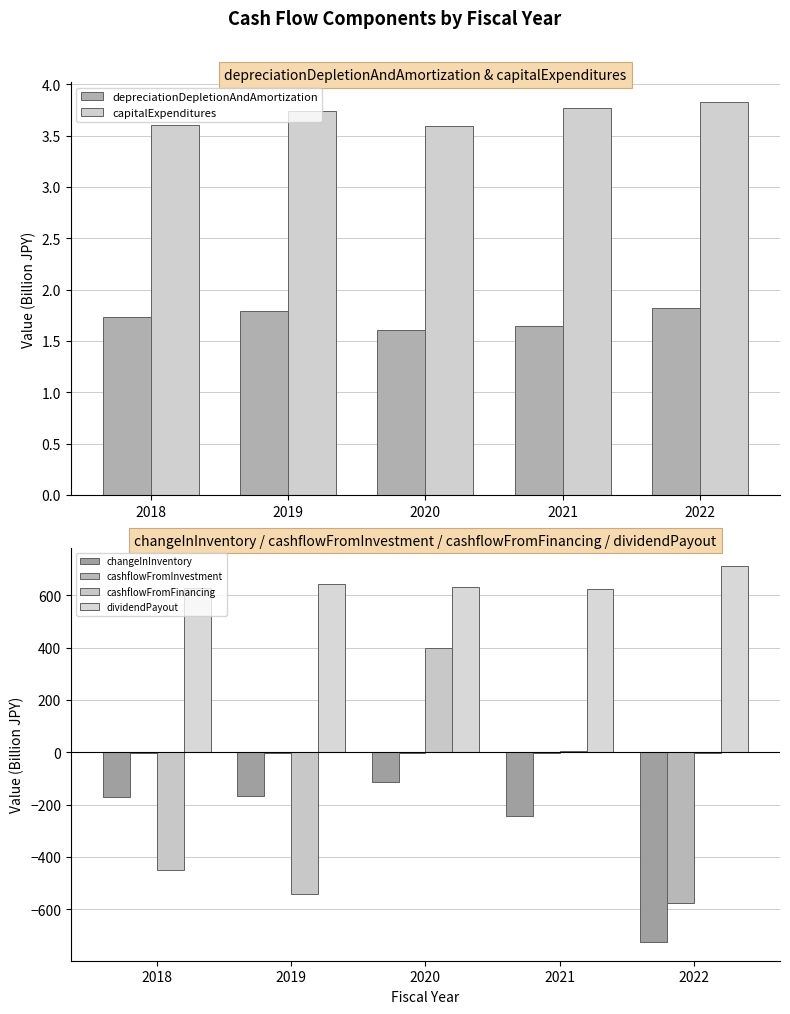

Rank the series at 2019 from lowest to highest value.

cashflowFromFinancing, changeInInventory, cashflowFromInvestment, depreciationDepletionAndAmortization, capitalExpenditures, dividendPayout